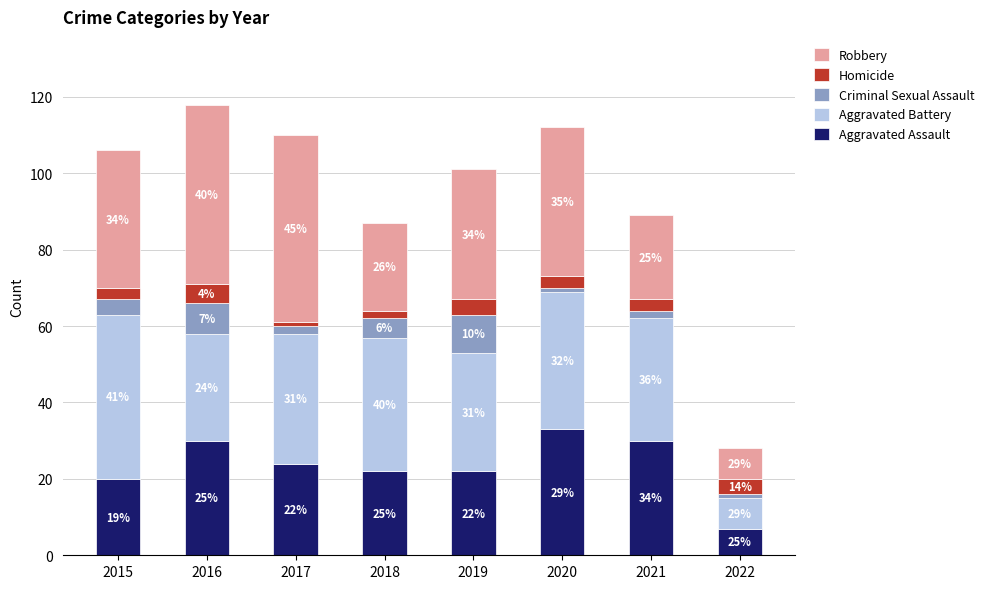

Are the bars horizontal?

No